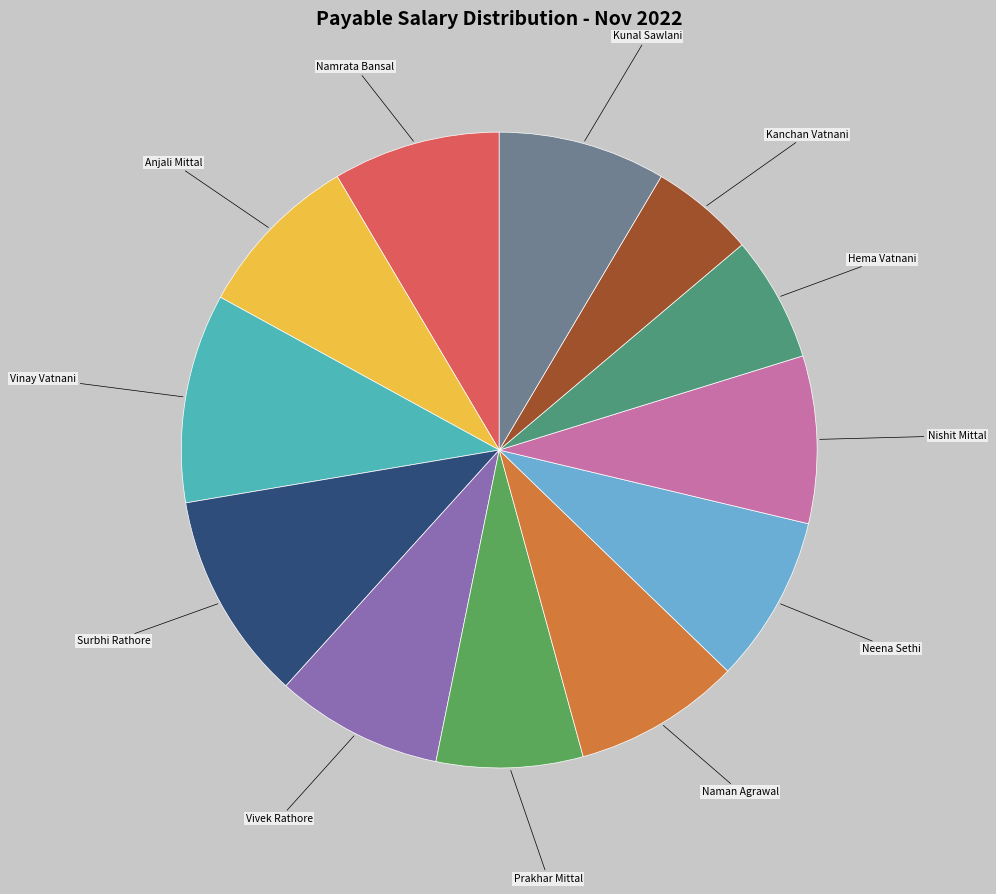

Between Surbhi Rathore and Prakhar Mittal, which is larger?

Surbhi Rathore